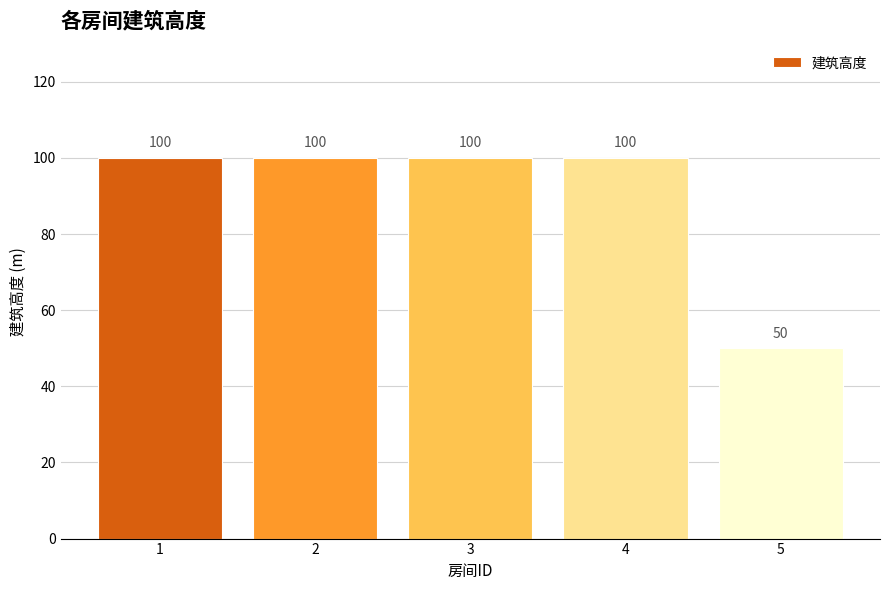

How many bars are there in total?

5